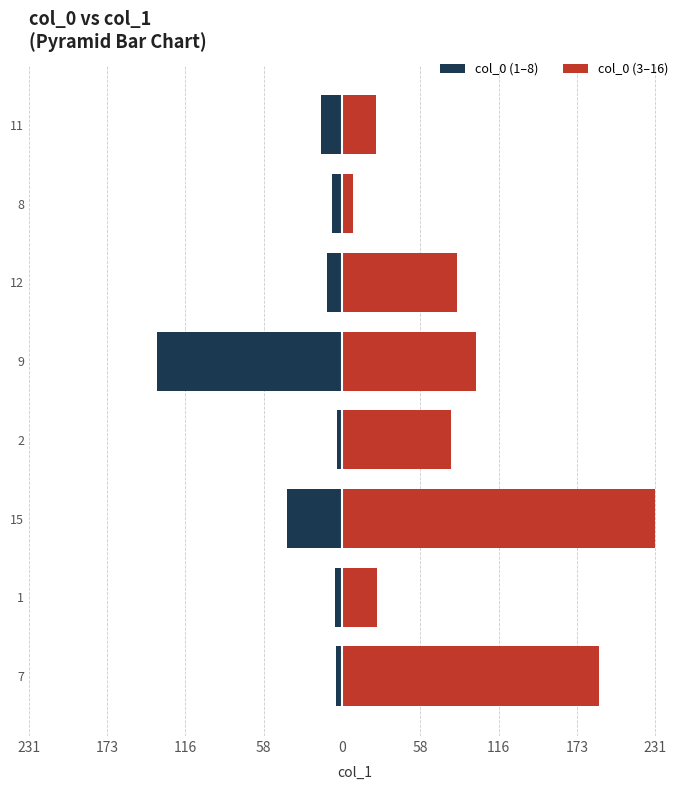

What are all the series names shown in the legend?

col_0 (1–8), col_0 (3–16)